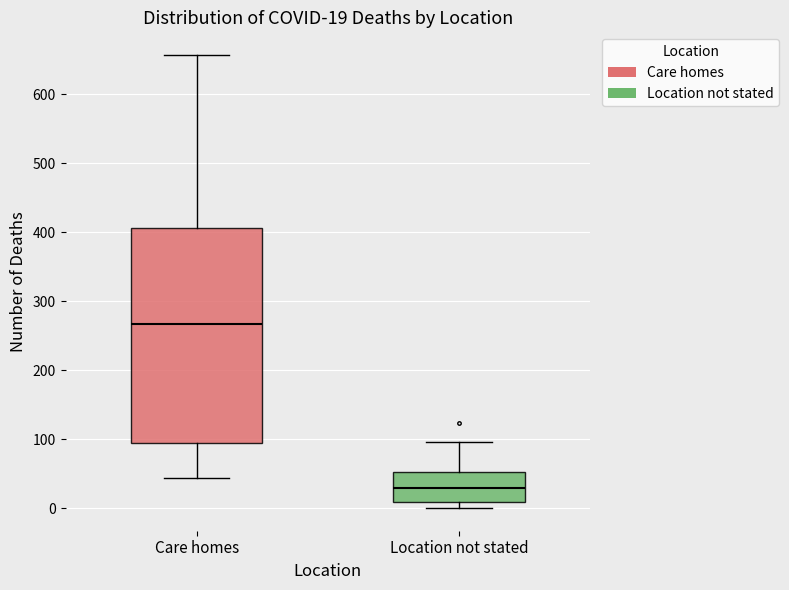

Which box has the highest median line?

Care homes